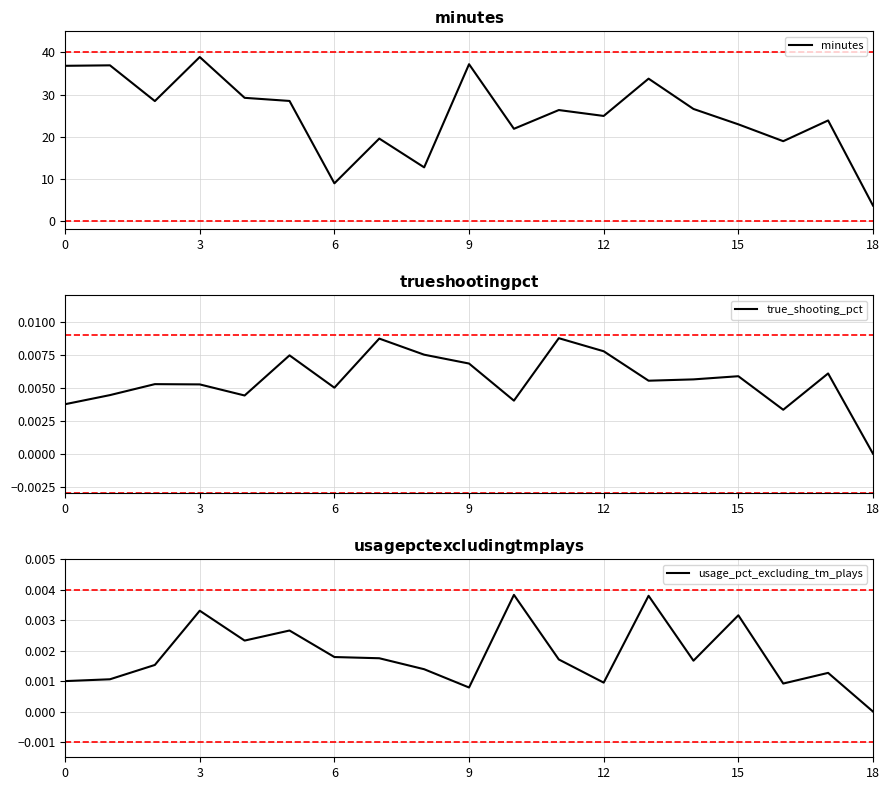

What is the label of the 6th point from the right?

13